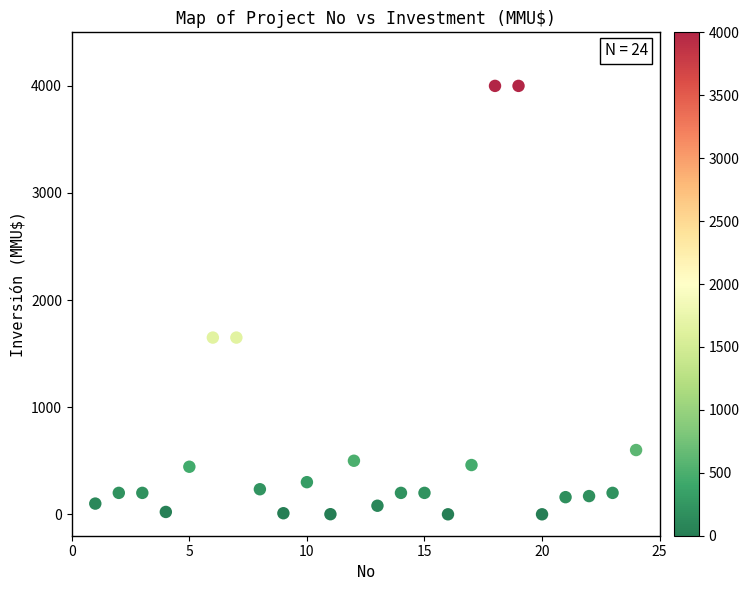

What is the range of X values (max minus min)?

23